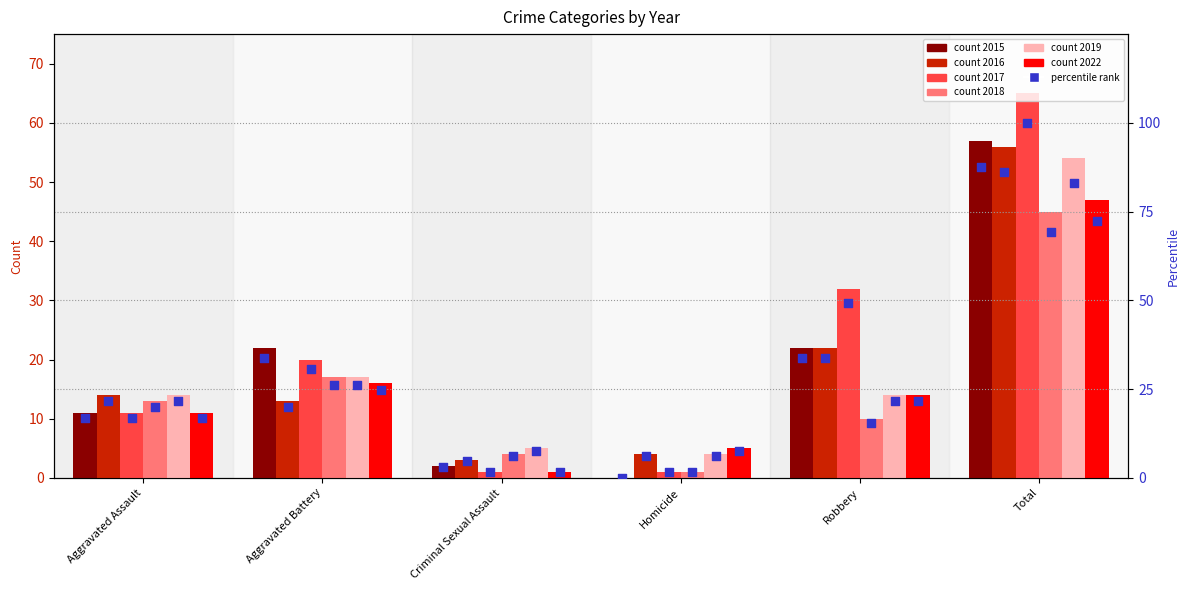

Which series contains the lowest Y value?

pct_2015